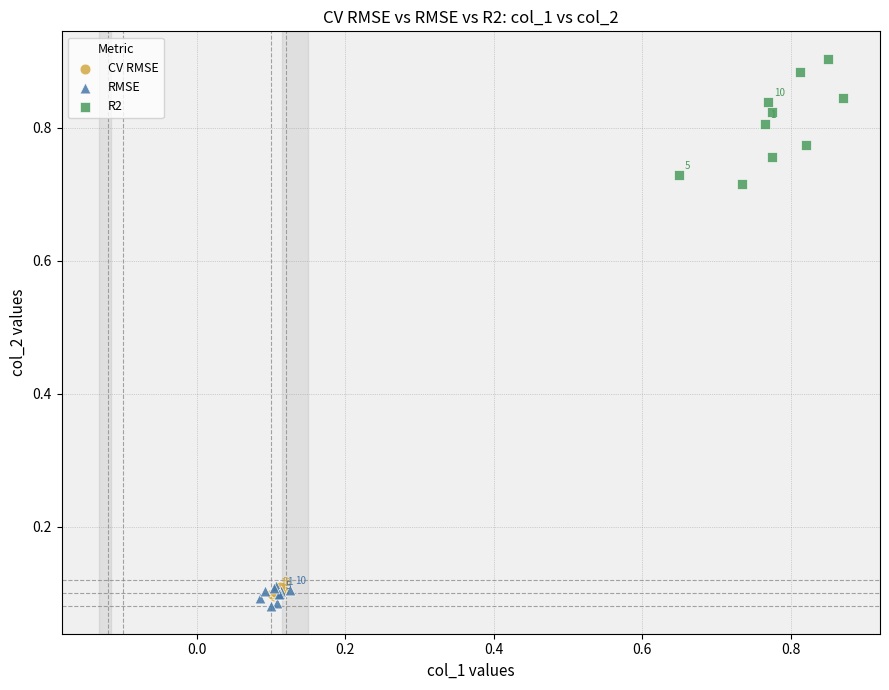

Which series has the largest Y range (max minus min)?

R2